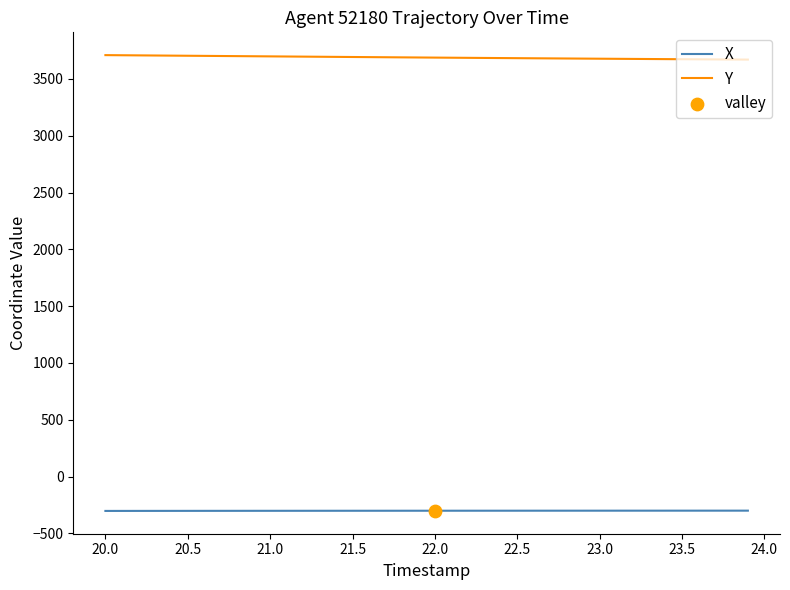

At how many categories does at least one series exceed 241?

40